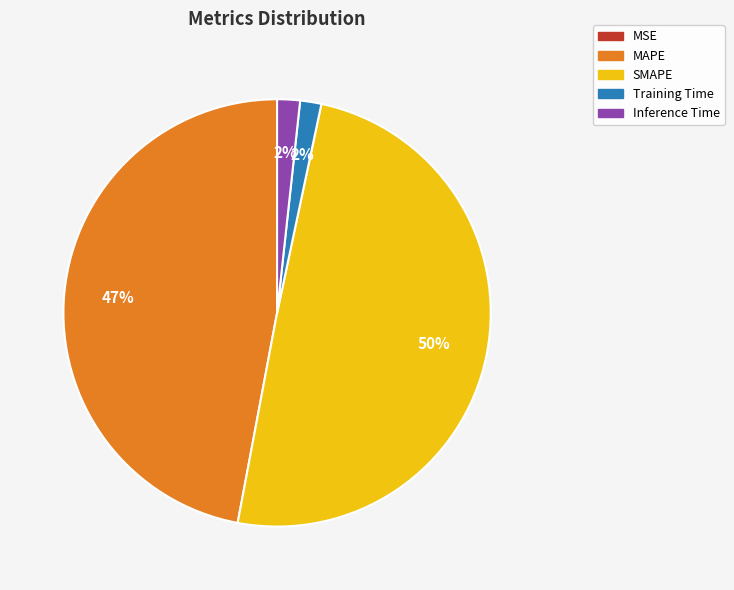

Approximately how many times larger is the value at MAPE compared to SMAPE?

0.9